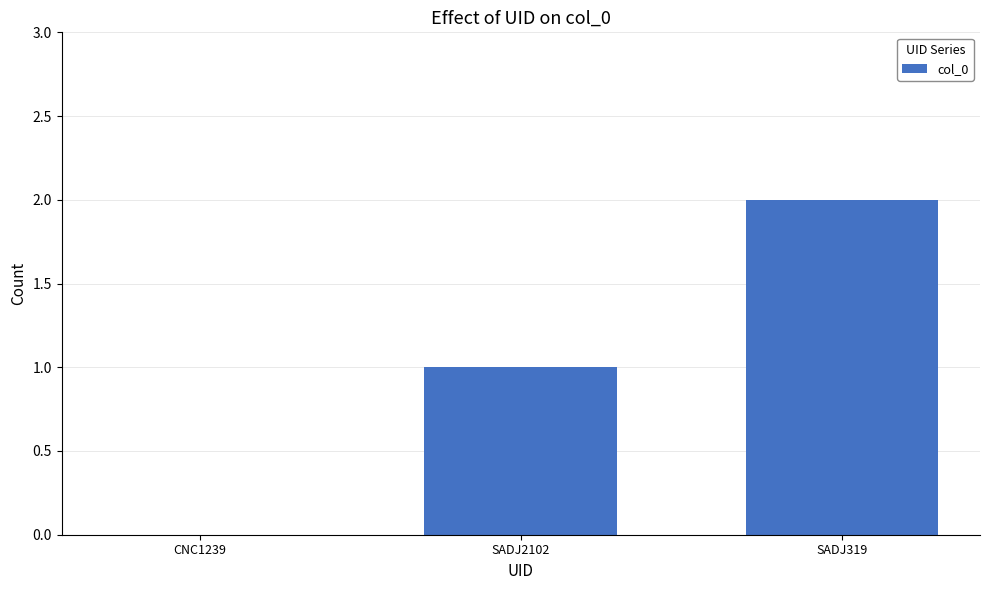

How many positive values are there?

2